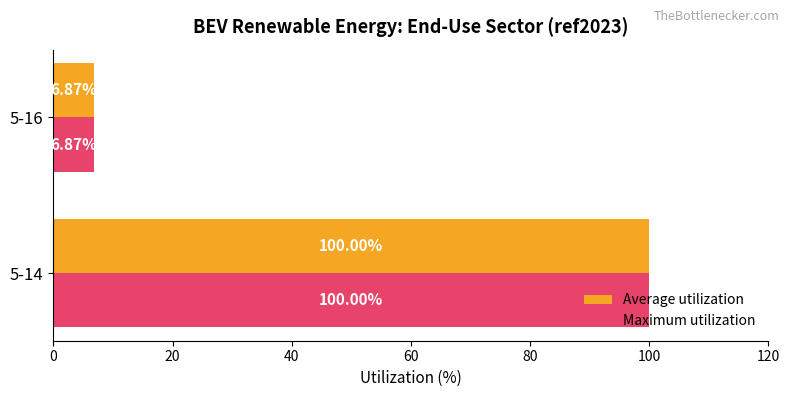

Rank the categories by Average utilization value from highest to lowest.

5-14, 5-16